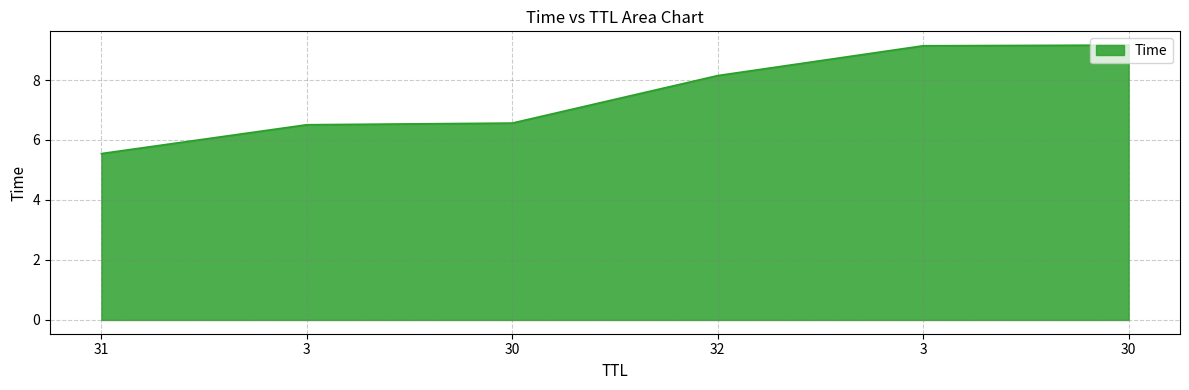

What is the change in value from 30 to 30?

+2.6